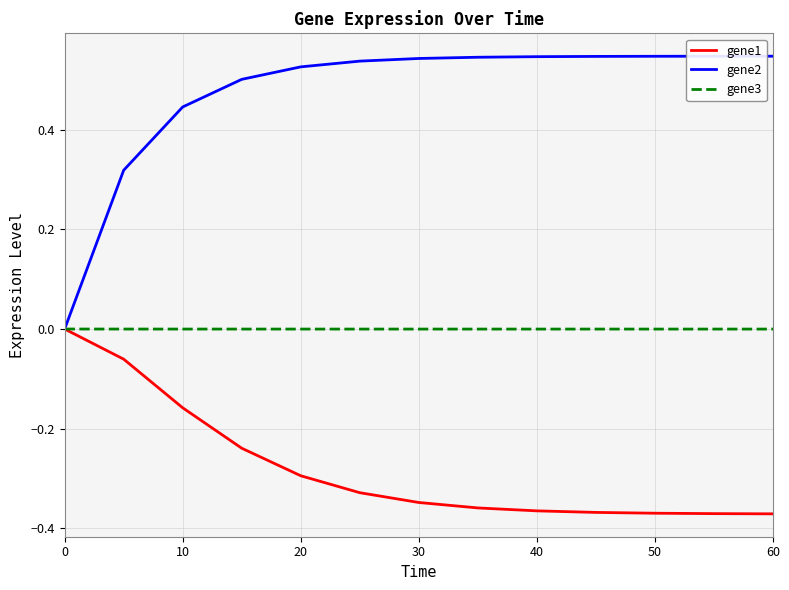

Which series has the widest spread of values?

gene2